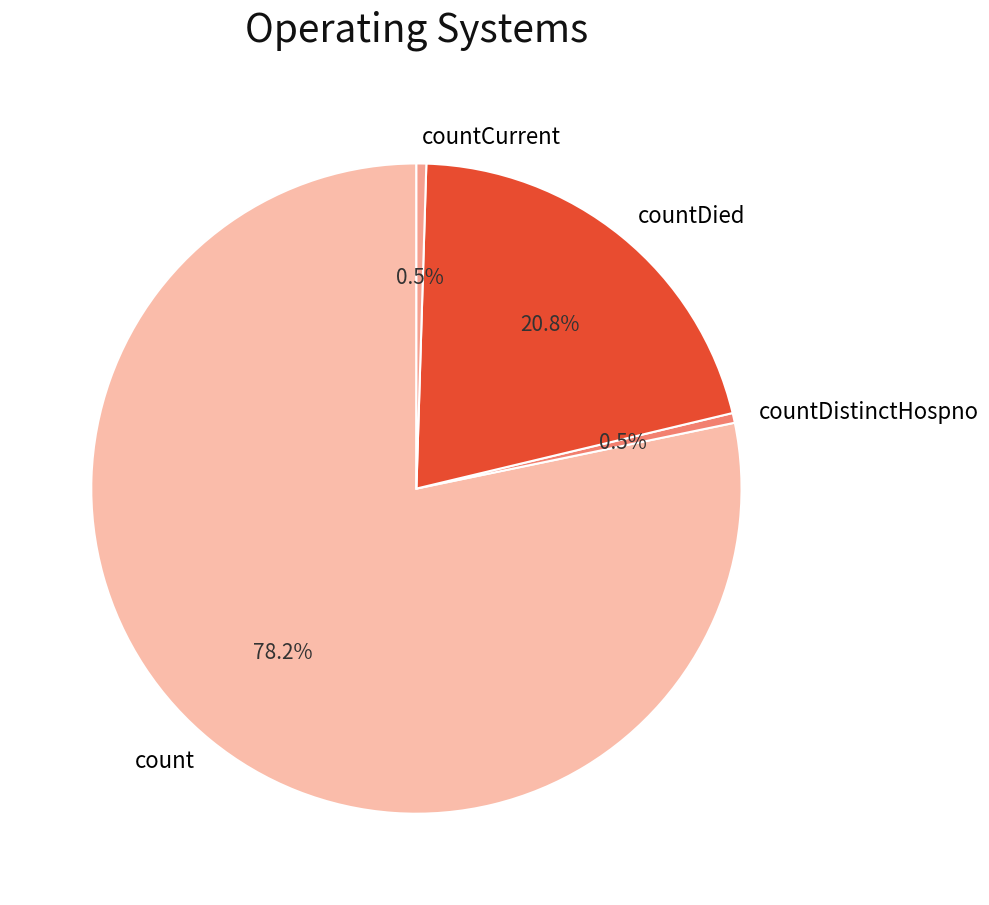

To the nearest percent, what is the average slice percentage?

25%